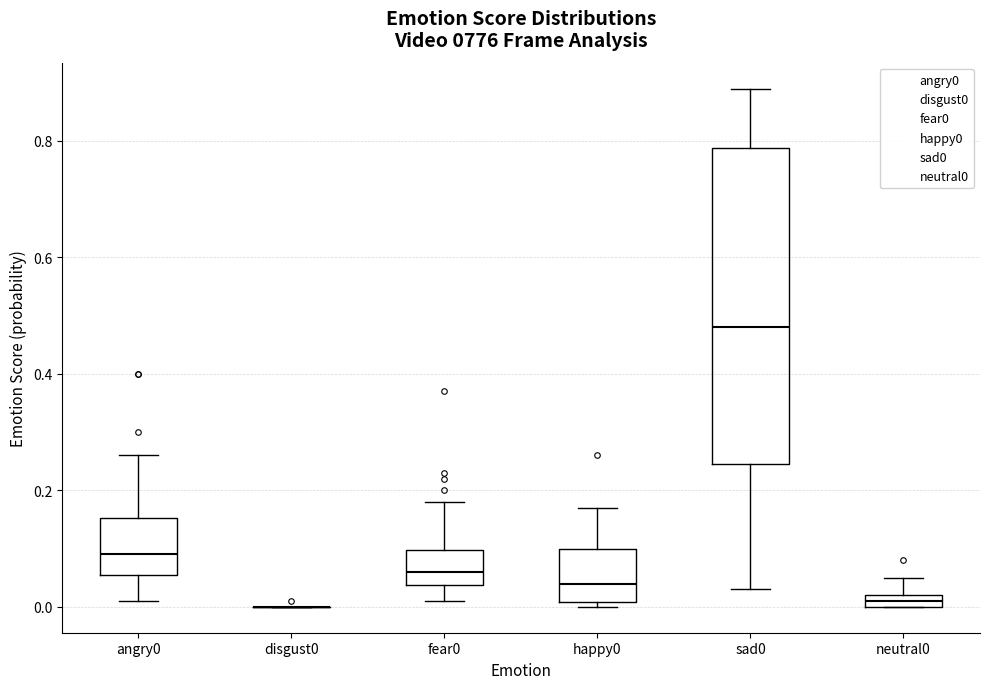

Comparing the boxes themselves (not the whiskers), which one is the tallest?

sad0